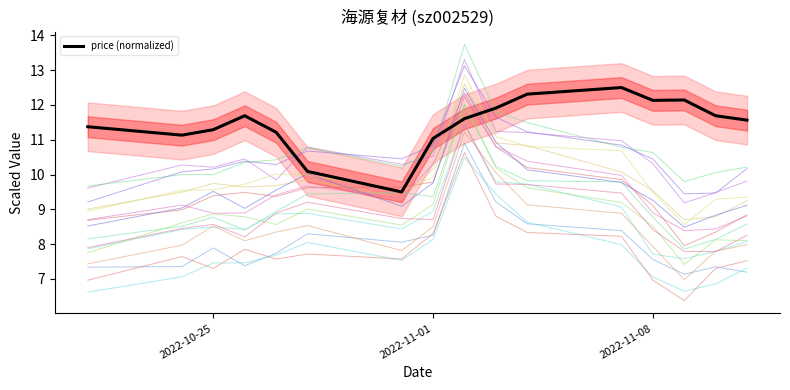

Reading left to right, extract all data points from this chart.

11.4	11.1	11.3	11.7	11.2	10.1	9.5	11.0	11.6	11.9	12.3	12.5	12.1	12.1	11.7	11.6